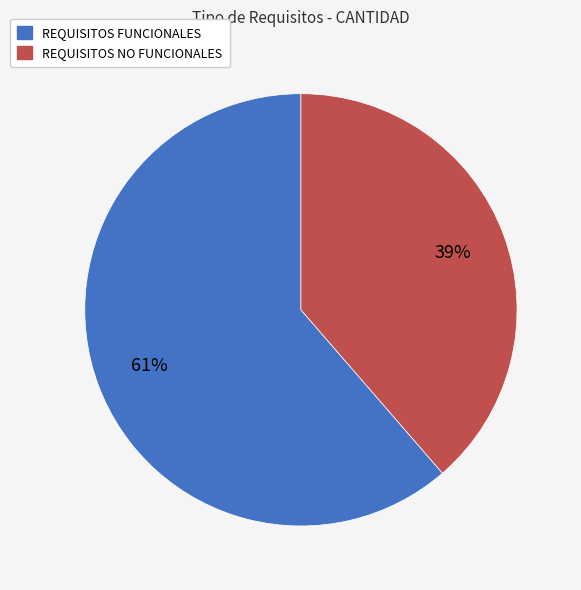

Is the sum of REQUISITOS FUNCIONALES and REQUISITOS NO FUNCIONALES greater than half?

Yes